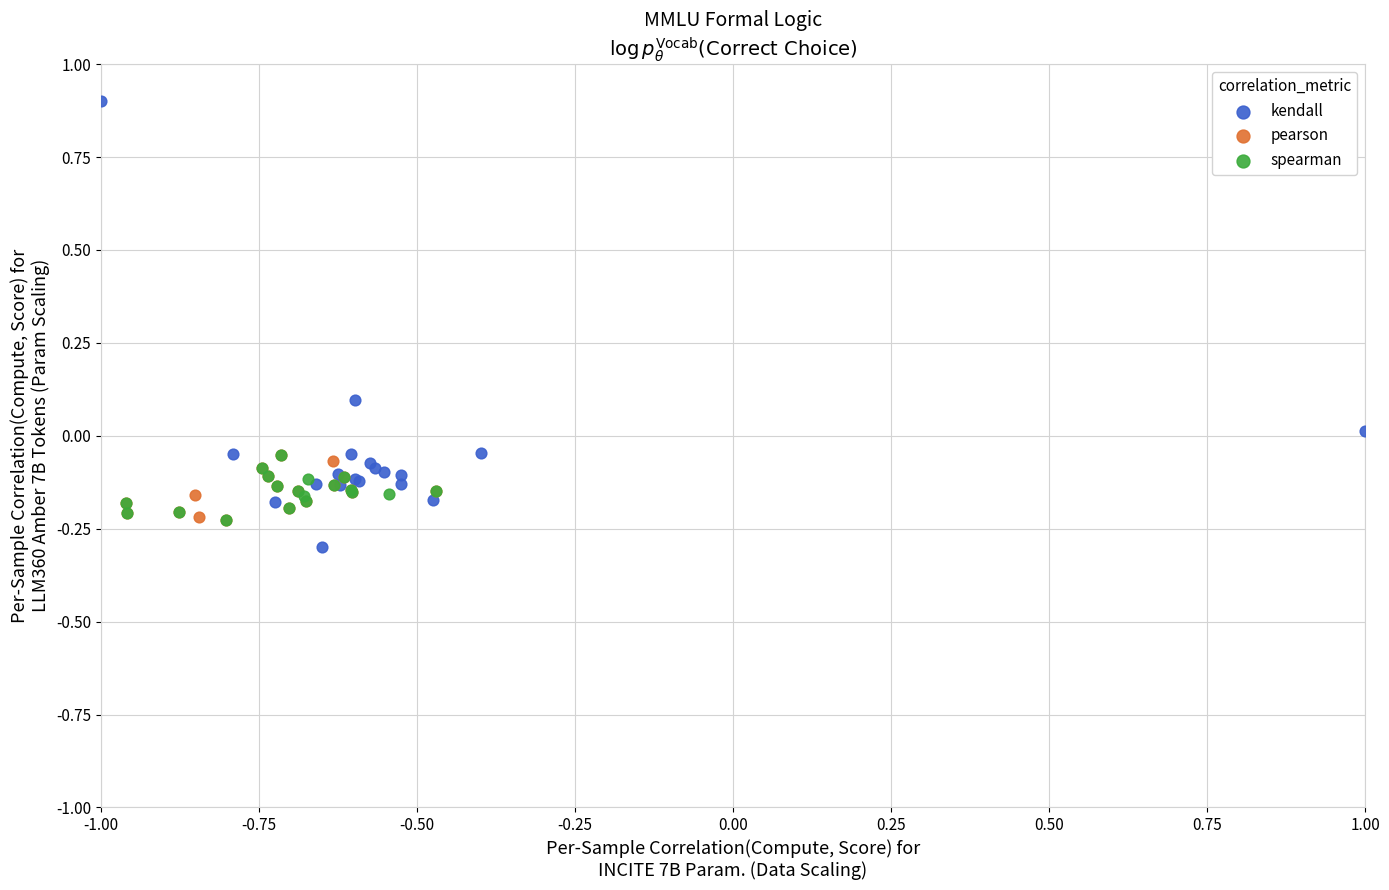

Which series has the widest spread of Y values?

kendall